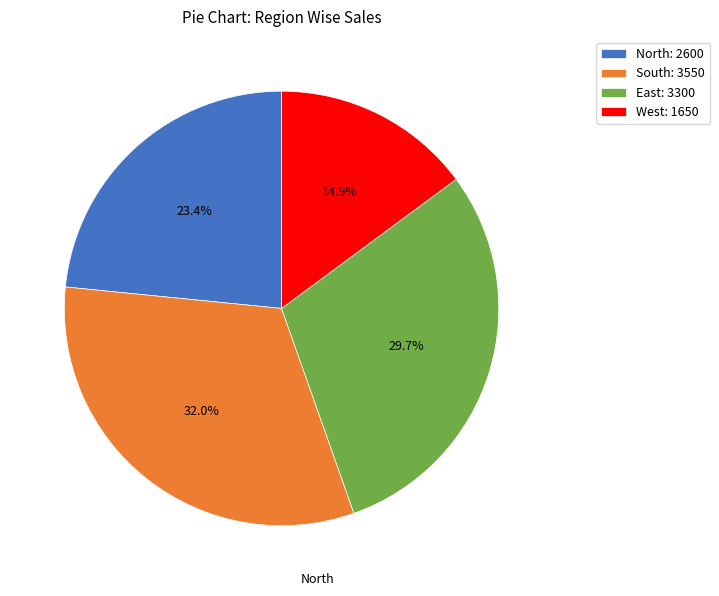

Rank the categories by value from highest to lowest.

South, East, North, West